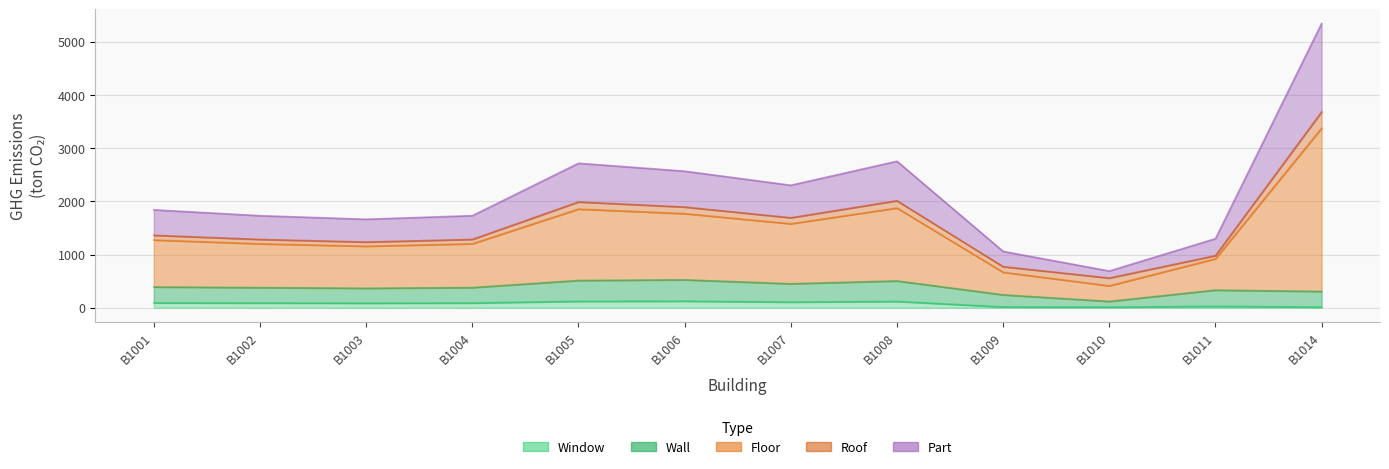

Is the value of GHG_part_tonCO2 at B1004 greater than the value of GHG_floor_tonCO2 at B1011?

No